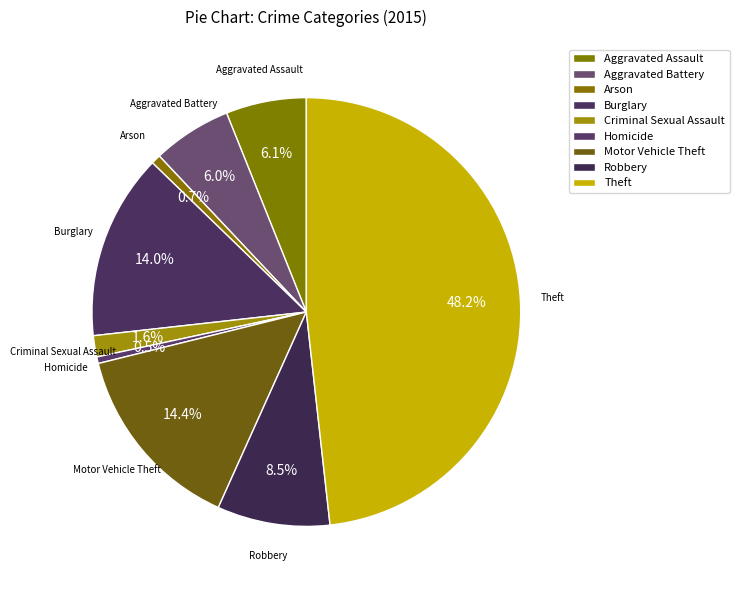

Is there a majority slice in this chart?

No